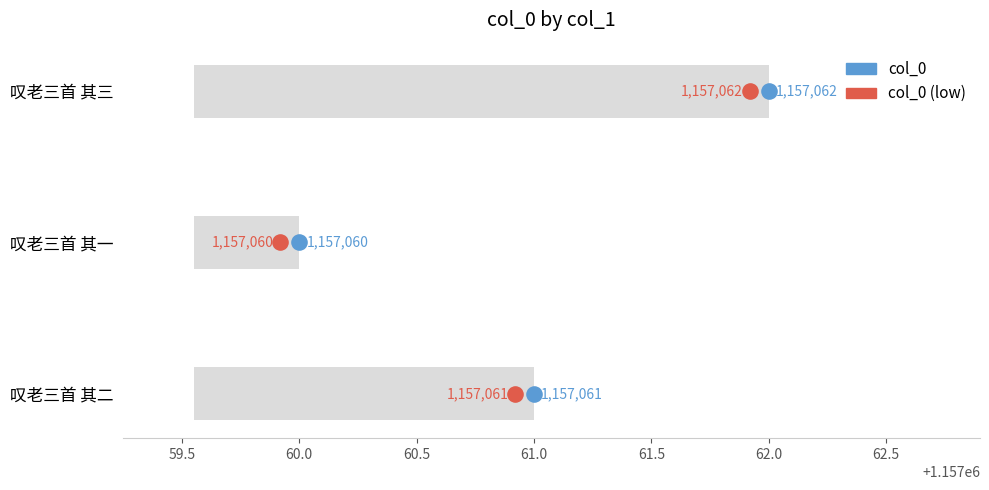

What is the ratio of the value at 叹老三首 其一 to the value at 叹老三首 其二?

1.0